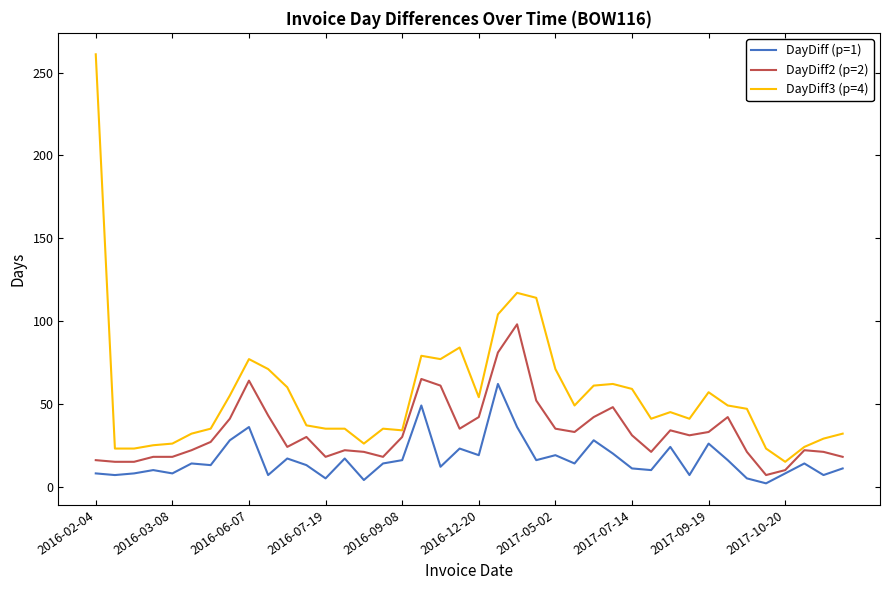

Which series has the widest spread of values?

DayDiff3 (p=4)